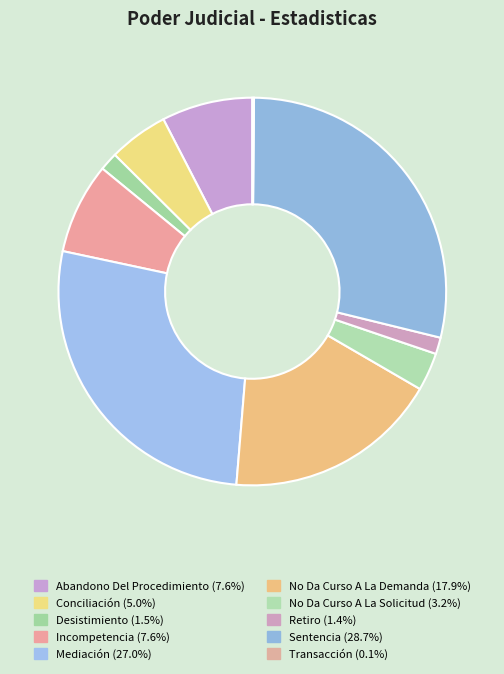

What percentage is the Retiro slice, to the nearest percent?

1%